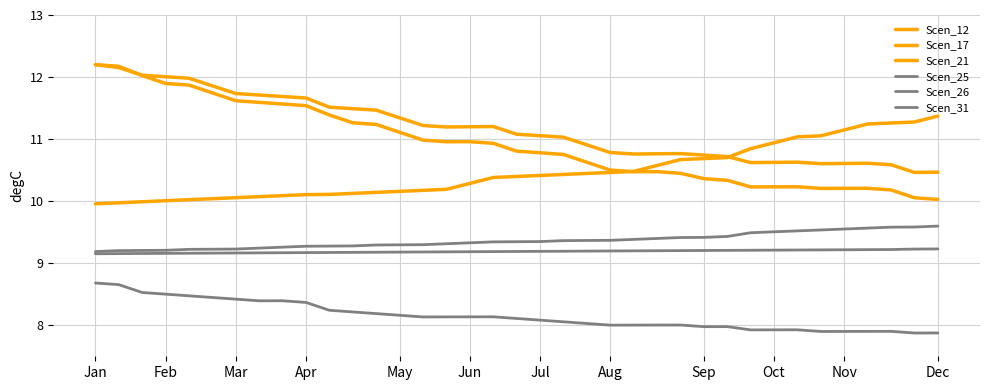

Is this an area chart (filled region under the line)?

No